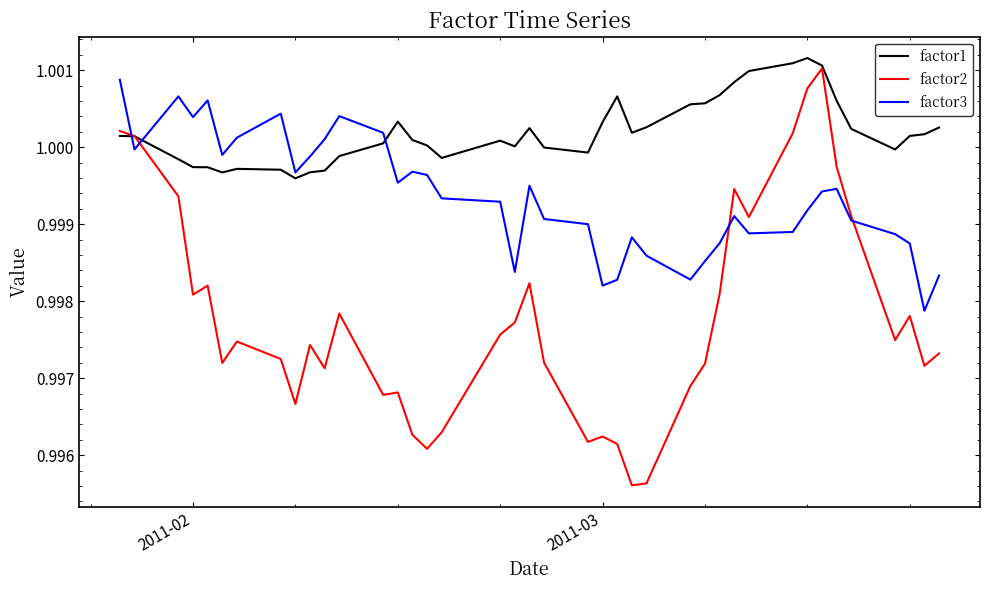

Which series has the largest total across all categories?

factor1